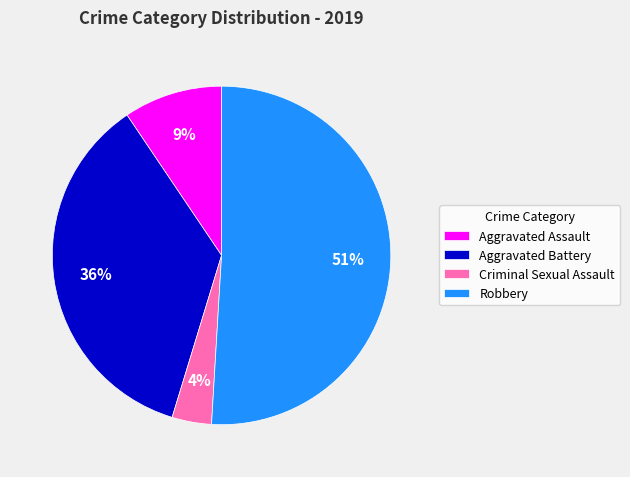

To the nearest percent, what portion does Aggravated Battery represent?

36%